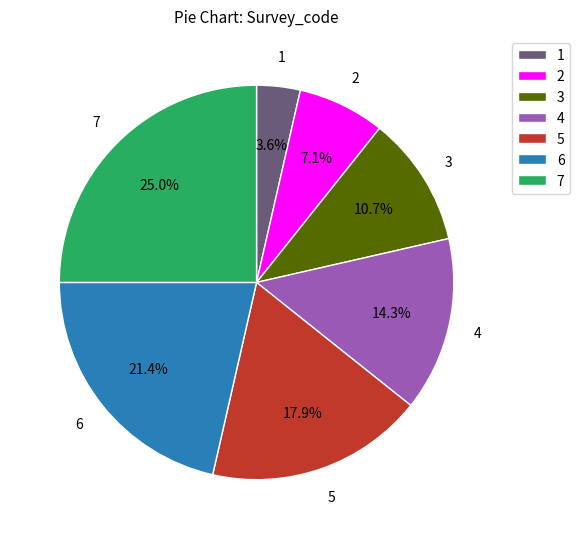

Rank the categories by value from highest to lowest.

7, 6, 5, 4, 3, 2, 1